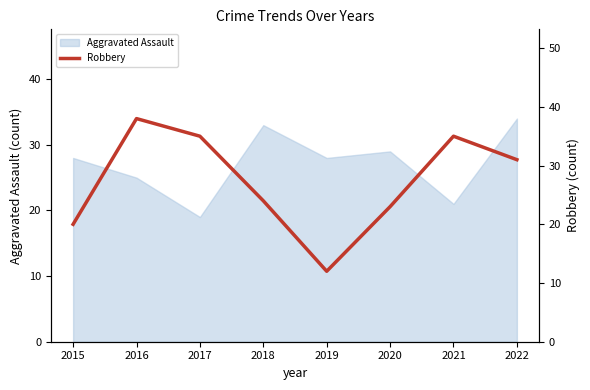

The value of Aggravated Assault at 2020 is 29. True or false?

True